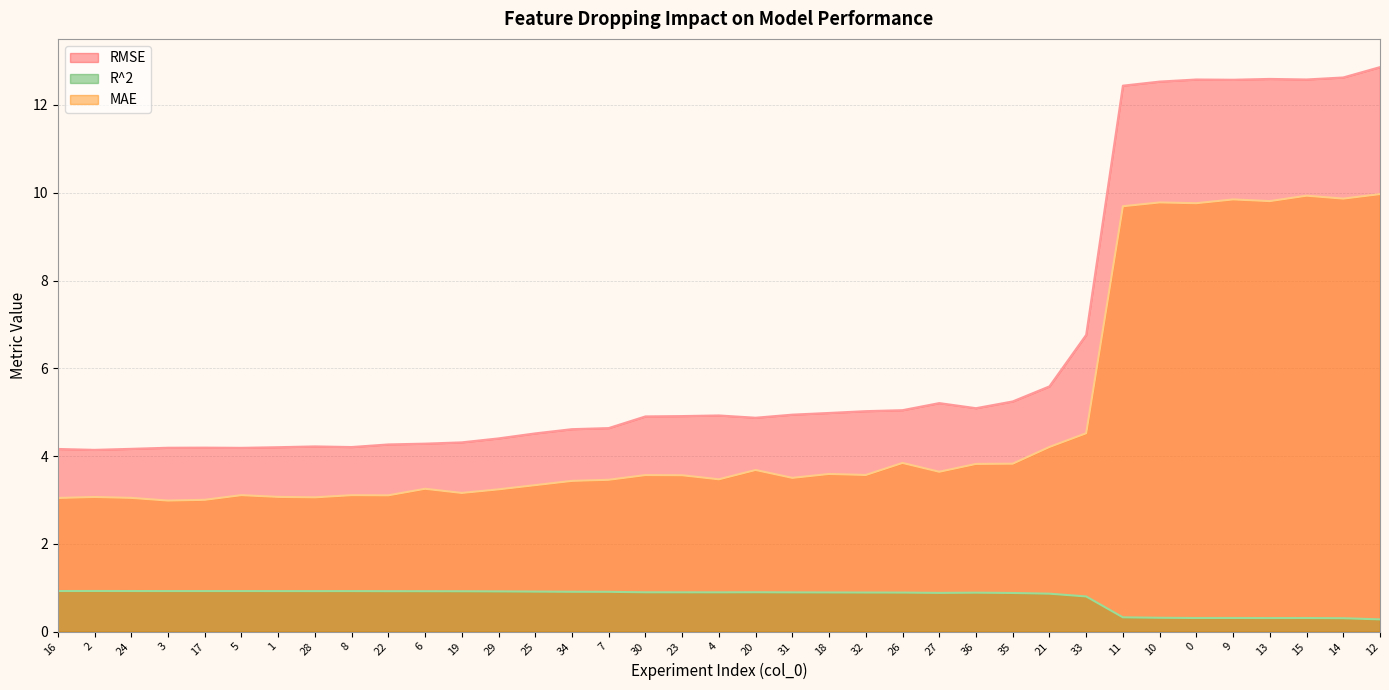

The value of RMSE at 22 is 4.3. True or false?

True